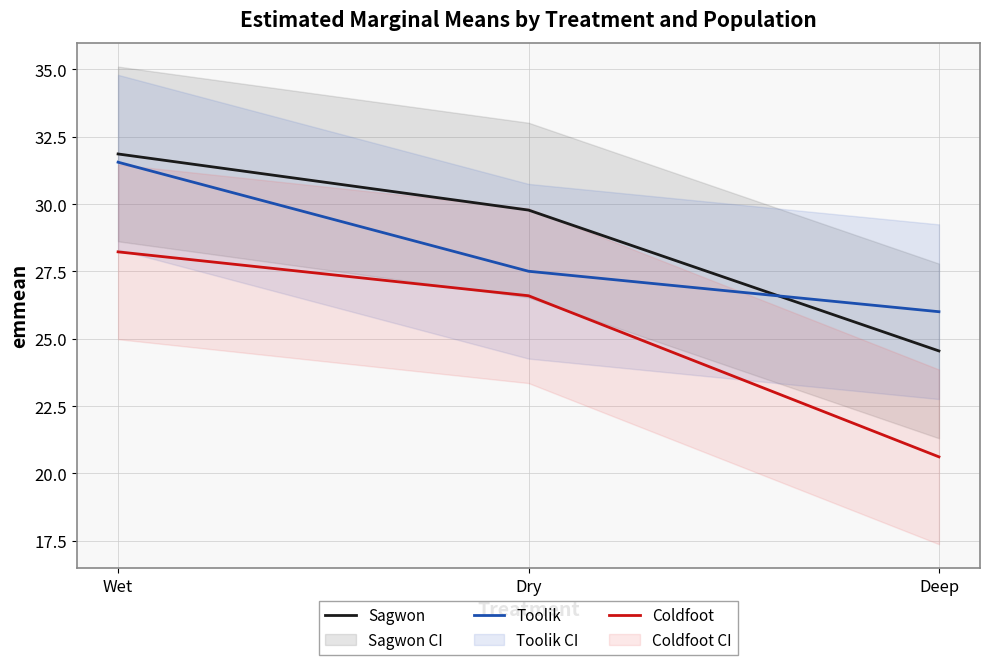

Reading left to right, list all the values displayed in this chart.

Sagwon: Wet=31.9	Dry=29.8	Deep=24.5
Toolik: Wet=31.6	Dry=27.5	Deep=26.0
Coldfoot: Wet=28.2	Dry=26.6	Deep=20.6